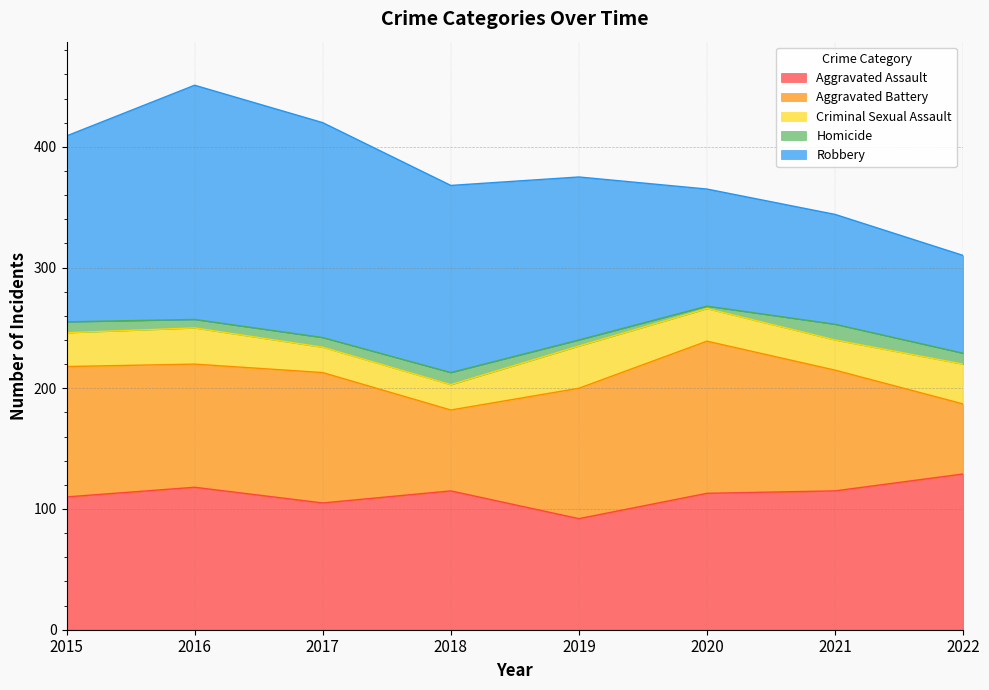

What is the total value across all series at 2020?

365